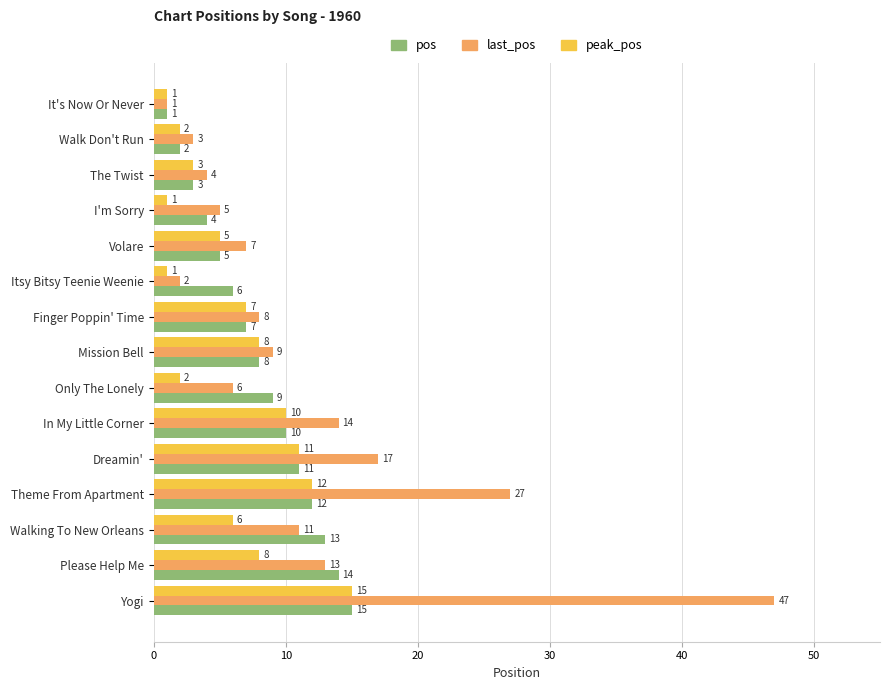

Rank the series by their average value, from lowest to highest.

peak_pos, pos, last_pos